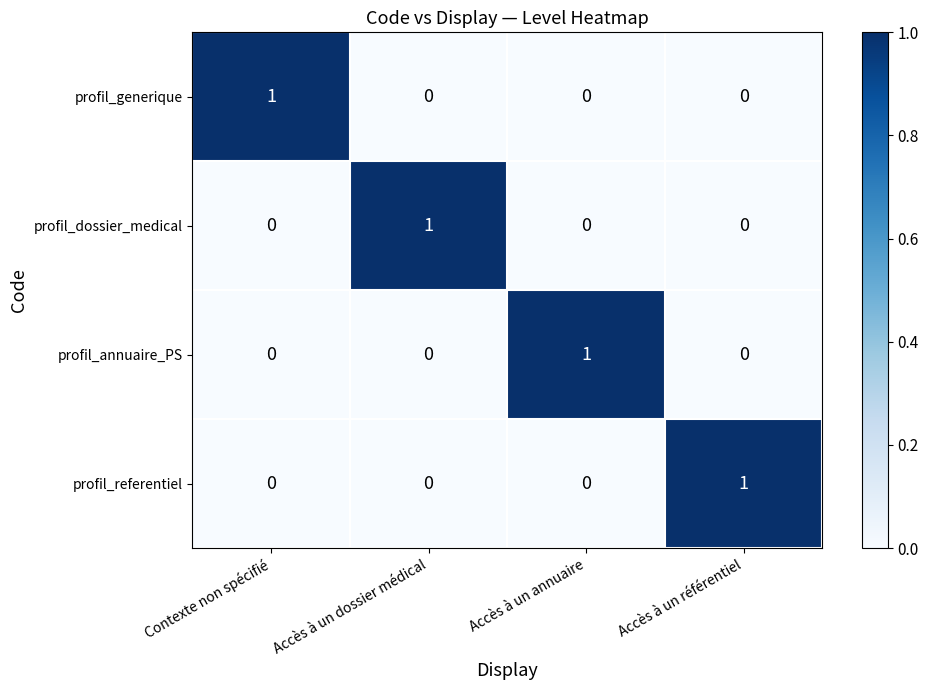

At how many categories does at least one series exceed 0?

4